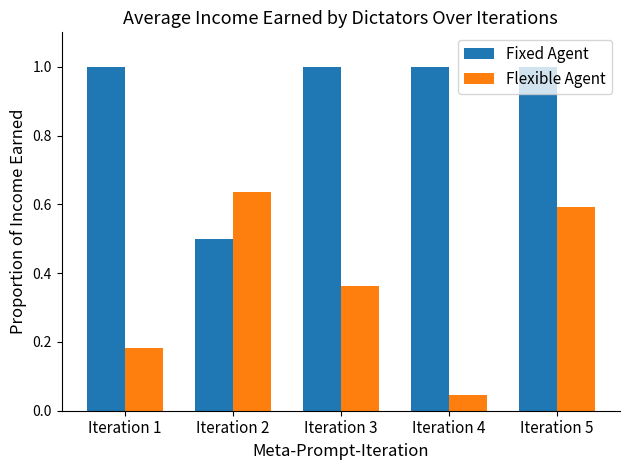

Between Iteration 4 and Iteration 5, which series saw the biggest shift?

Flexible Agent